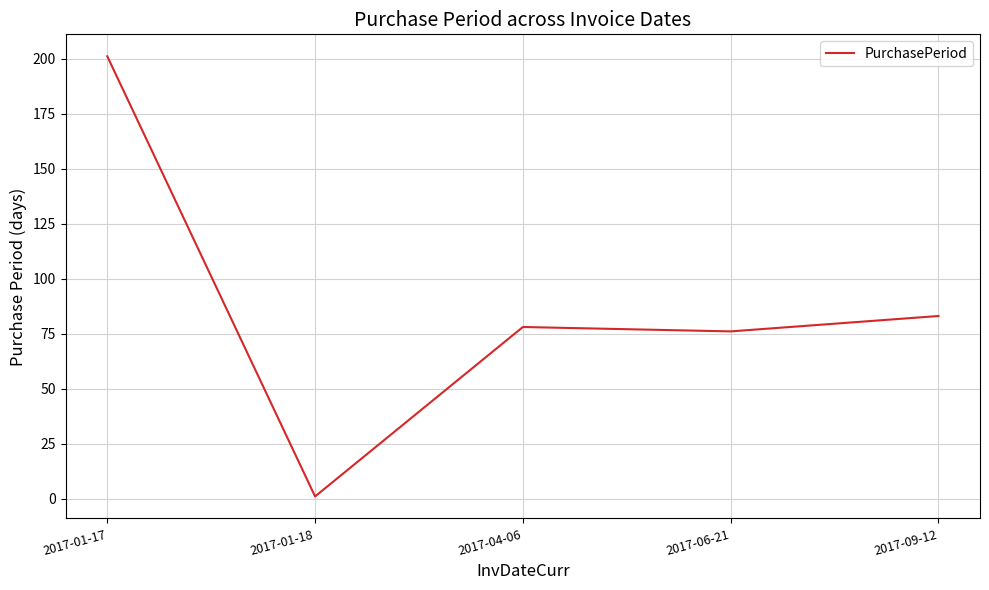

Which category has the lowest value across all series?

2017-01-18